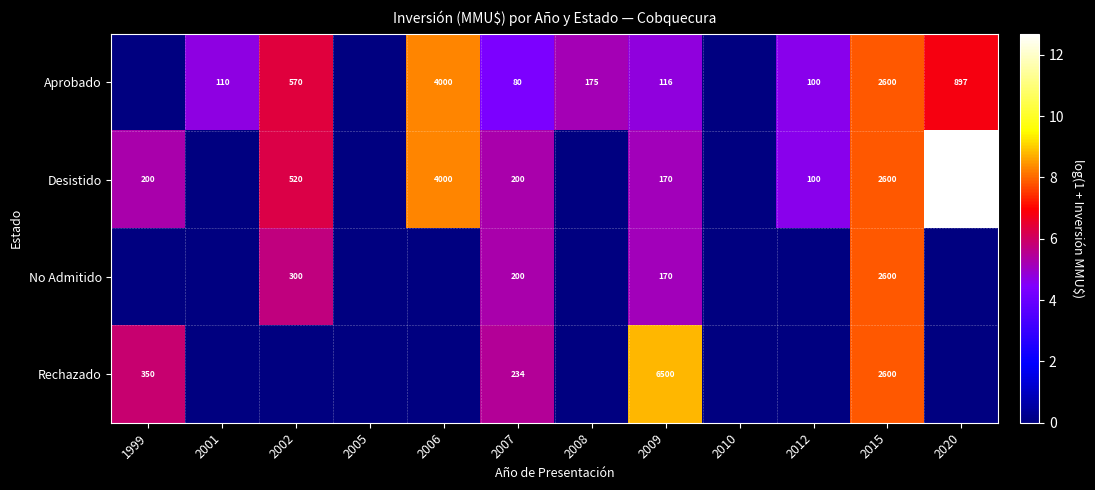

Count the number of data series in this chart.

4